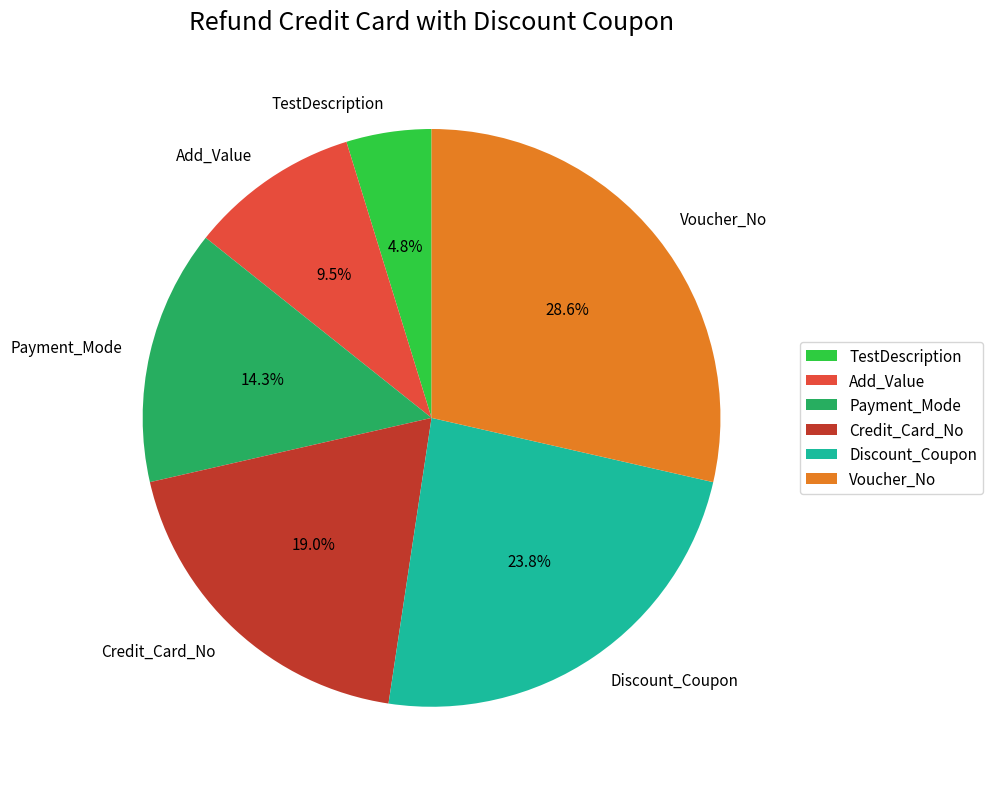

To the nearest percent, what is the difference between the TestDescription and Credit_Card_No slice percentages?

14%